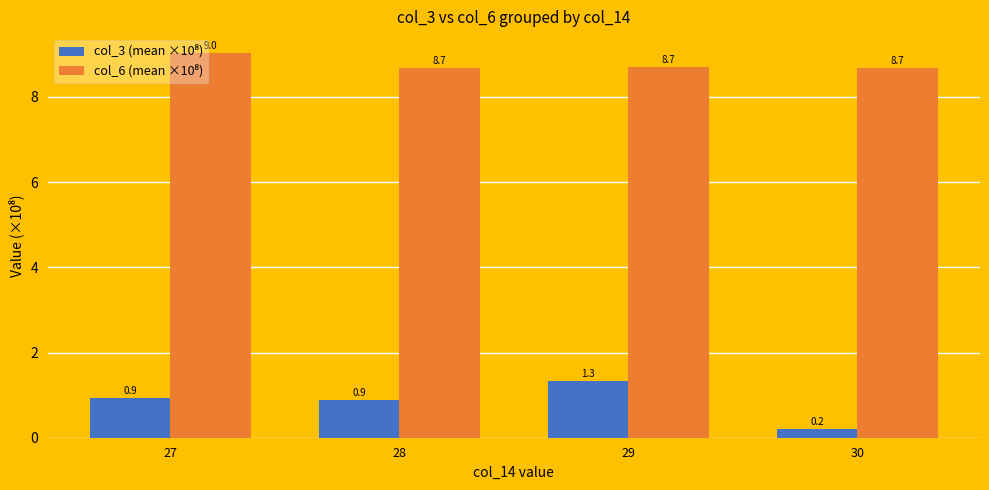

Which category has the lowest value across all series?

30